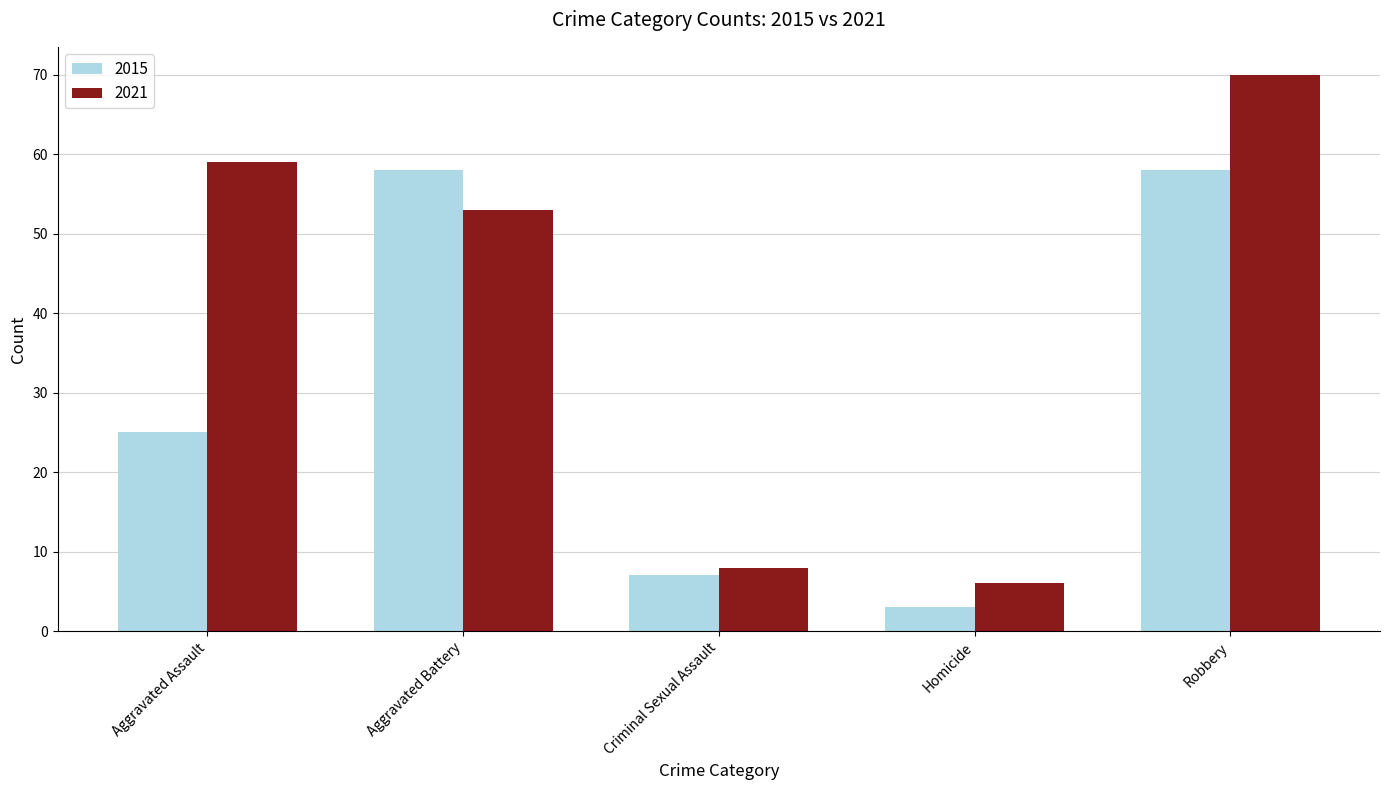

Is the value of 2015 at Aggravated Assault greater than the value of 2021 at Robbery?

No